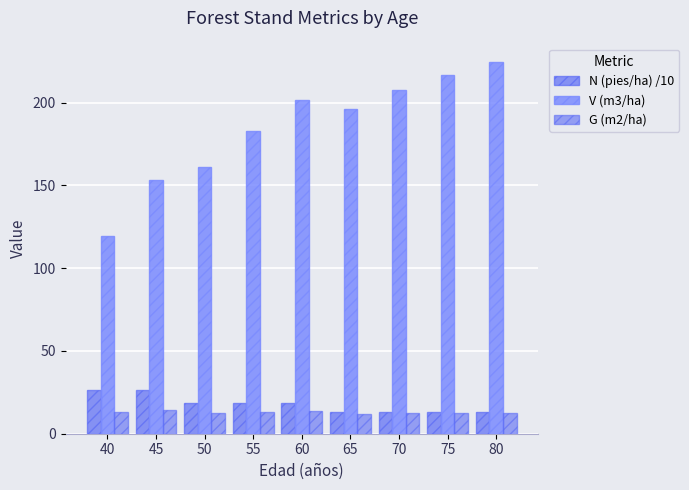

Reading left to right, extract all data points from this chart.

N (pies/ha) /10: 40=26.2	45=26.2	50=18.3	55=18.3	60=18.3	65=12.8	70=12.8	75=12.8	80=12.8
V (m3/ha): 40=119.7	45=153.5	50=161.0	55=183.2	60=201.5	65=196.1	70=207.6	75=217.0	80=224.6
G (m2/ha): 40=13.2	45=14.2	50=12.7	55=13.3	60=13.8	65=12.0	70=12.3	75=12.5	80=12.7